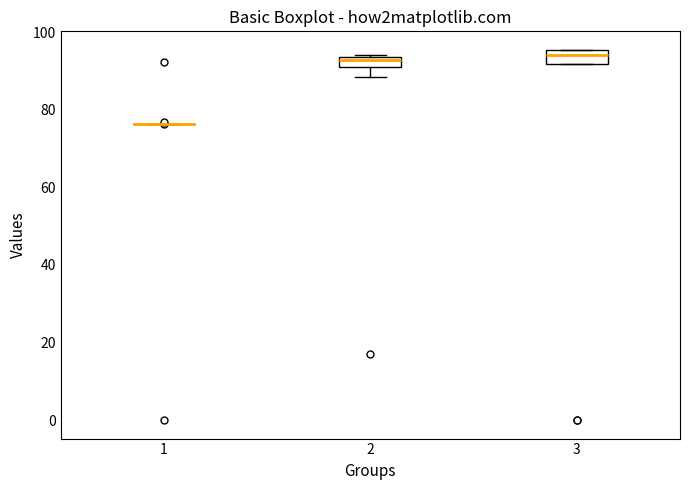

Where is the upper edge of the box at x = 2 on the y-axis? The values are not printed on the chart, so give them approximately, as read against the axis.

94